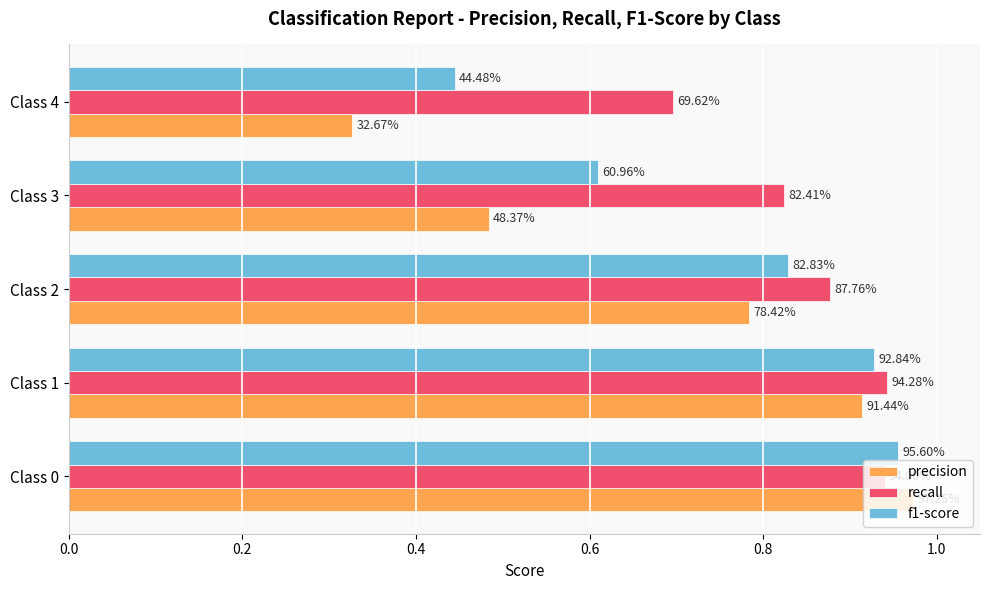

What are all the series names shown in the legend?

precision, recall, f1-score